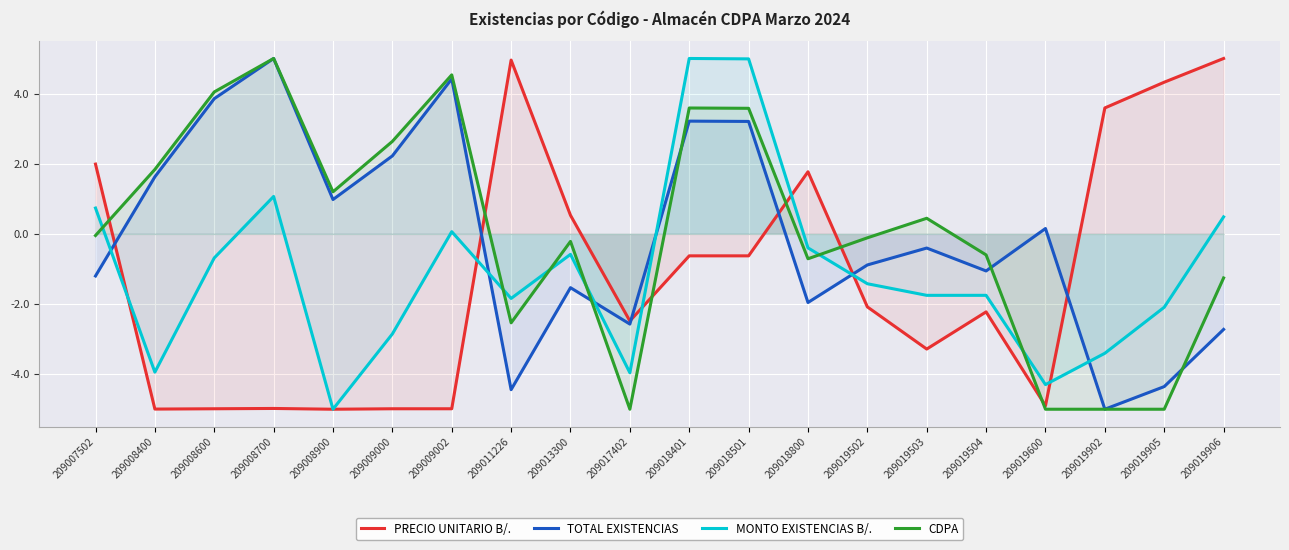

What is the maximum value shown in the chart?

5.0